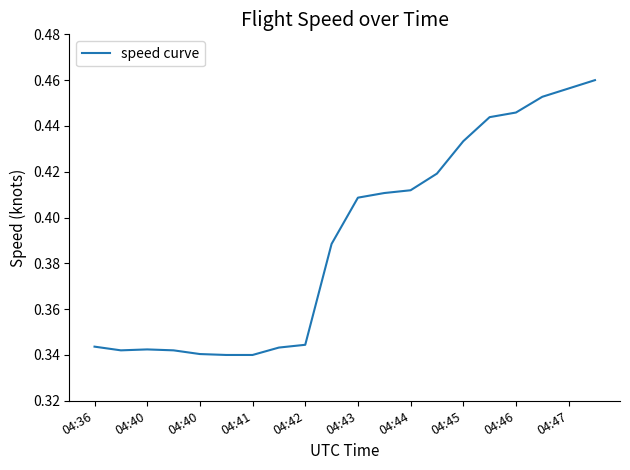

How many lines are shown in the chart?

1